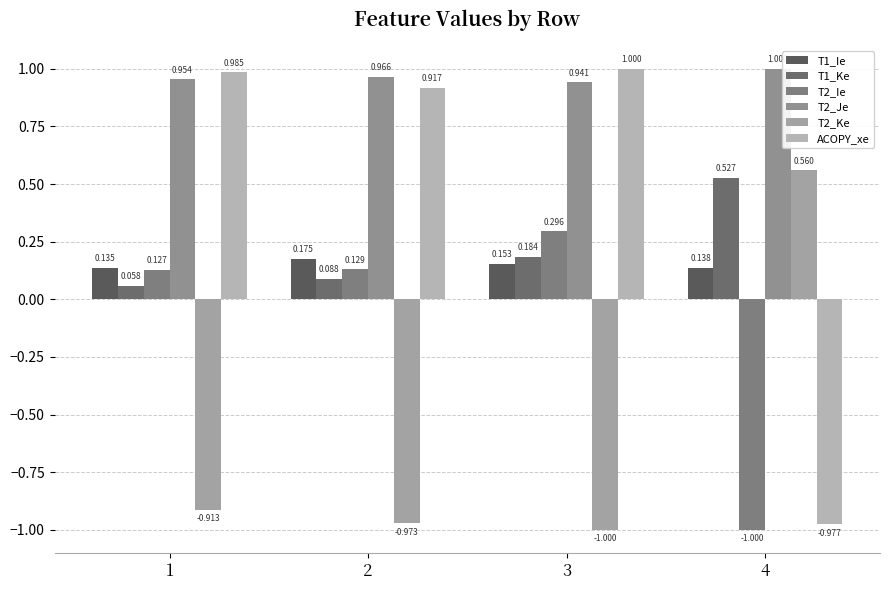

Reading left to right, transcribe all the data shown in this chart.

T1_Ie: 1=0.1	2=0.2	3=0.2	4=0.1
T1_Ke: 1=0.1	2=0.1	3=0.2	4=0.5
T2_Ie: 1=0.1	2=0.1	3=0.3	4=-1.0
T2_Je: 1=1.0	2=1.0	3=0.9	4=1.0
T2_Ke: 1=-0.9	2=-1.0	3=-1.0	4=0.6
ACOPY_xe: 1=1.0	2=0.9	3=1.0	4=-1.0